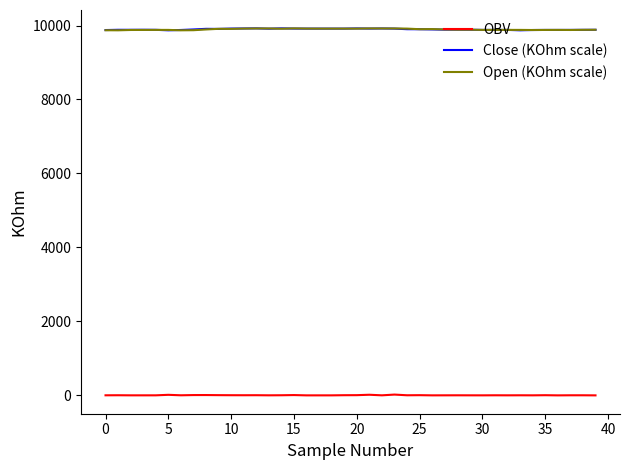

True or false: OBV and Open (KOhm scale) cross at least once.

False